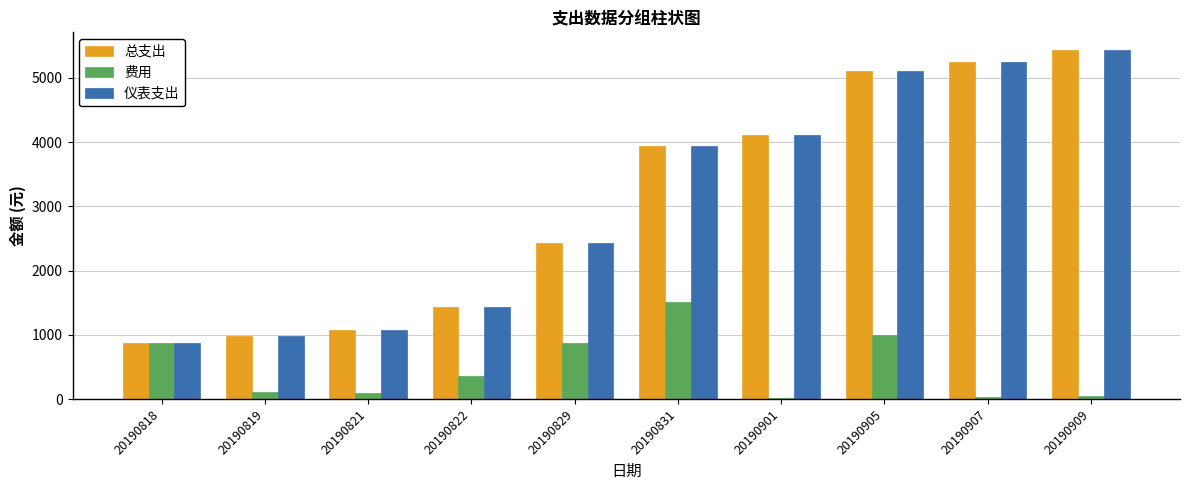

What is the total value across all series at 20190907?

10528